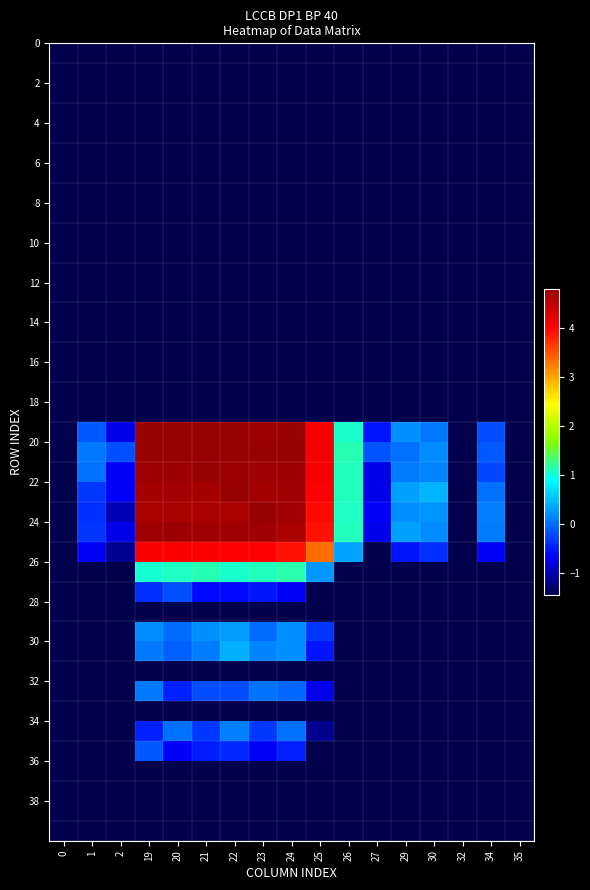

What is the spread (max minus min) of values at 34?

10.1